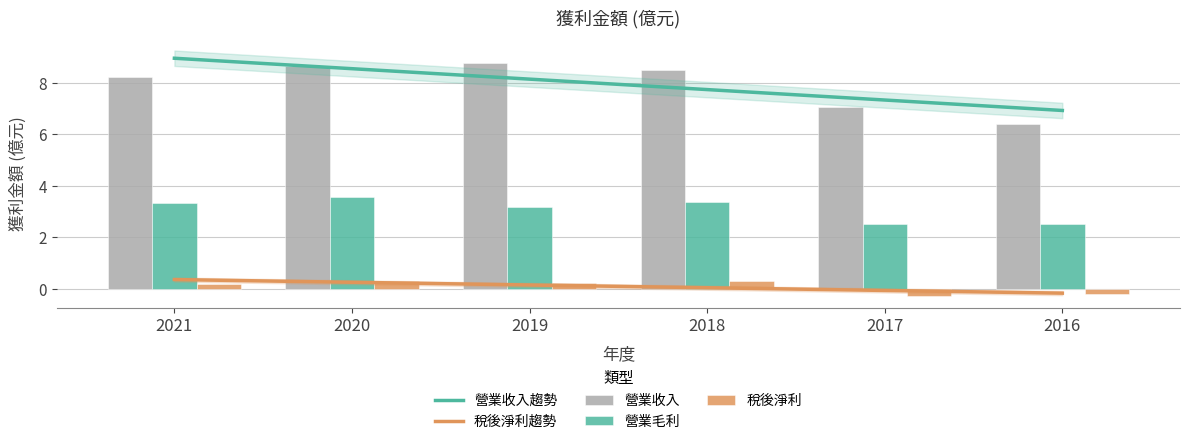

Are the bars horizontal?

No